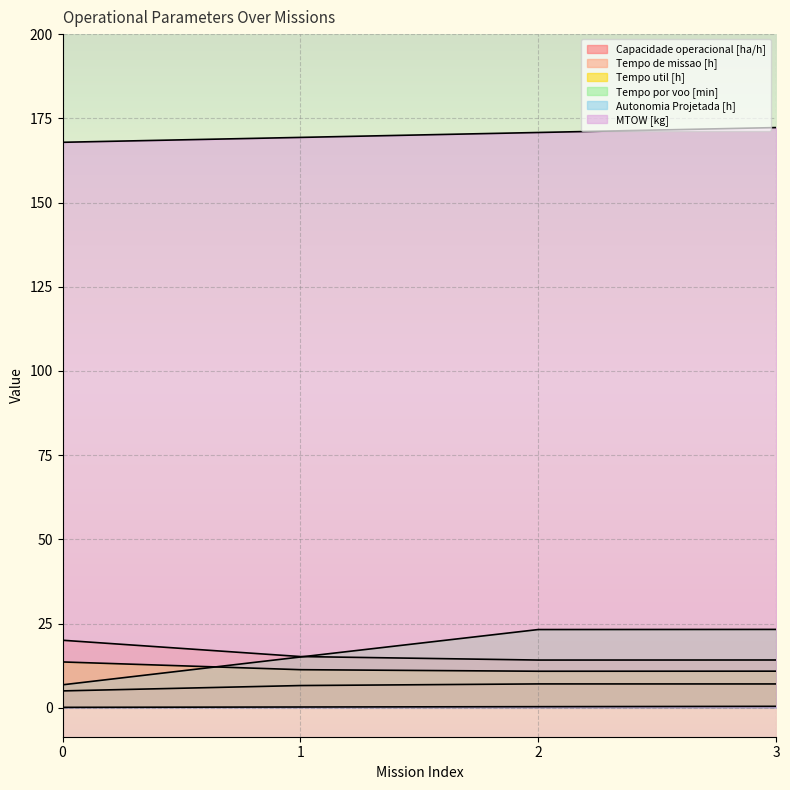

Between 3 and 0, which is larger?

3